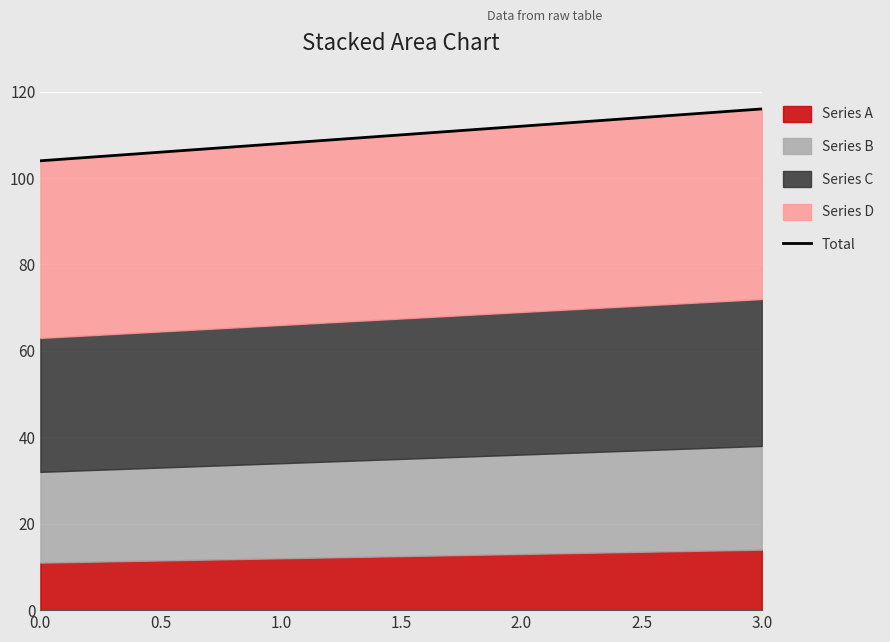

The chart shows a value of 186 at 0.0. True or false?

False